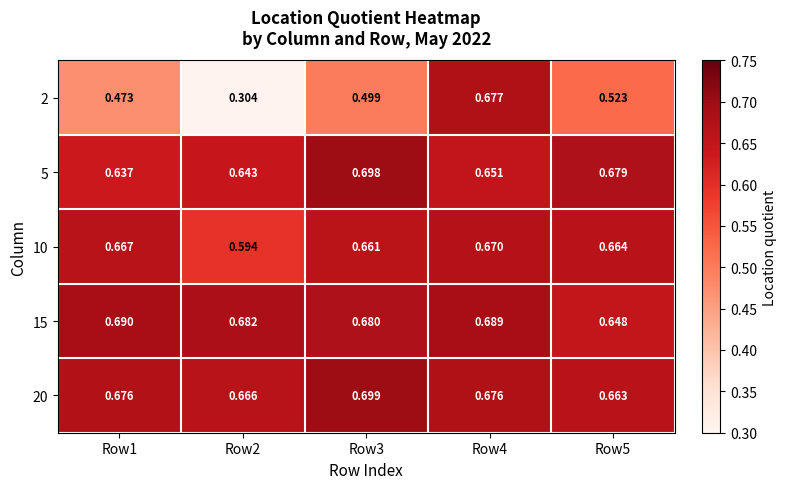

How many distinct data groups are displayed?

5